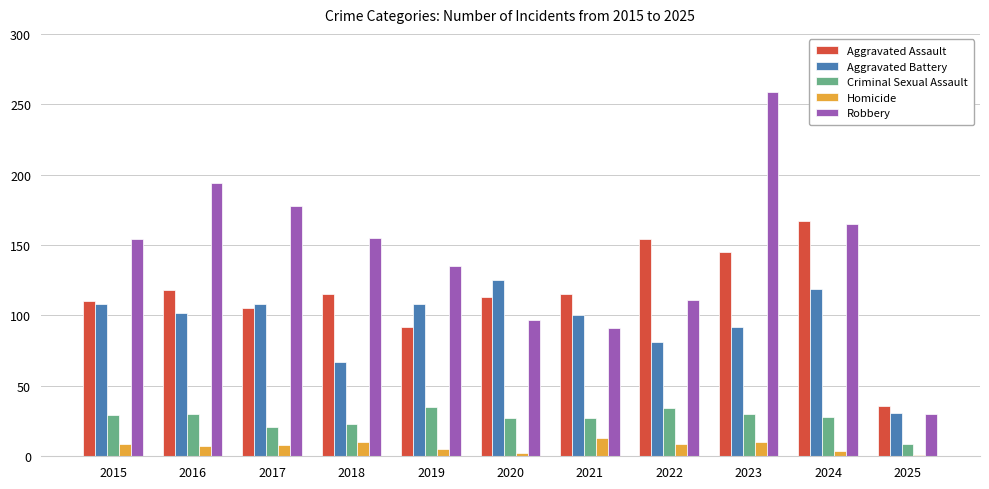

Rank the series at 2021 from lowest to highest value.

Homicide, Criminal Sexual Assault, Robbery, Aggravated Battery, Aggravated Assault